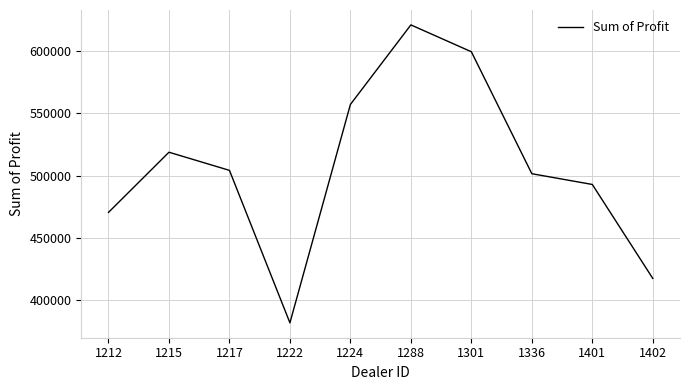

Rank the categories by value from lowest to highest.

1222, 1402, 1212, 1401, 1336, 1217, 1215, 1224, 1301, 1288